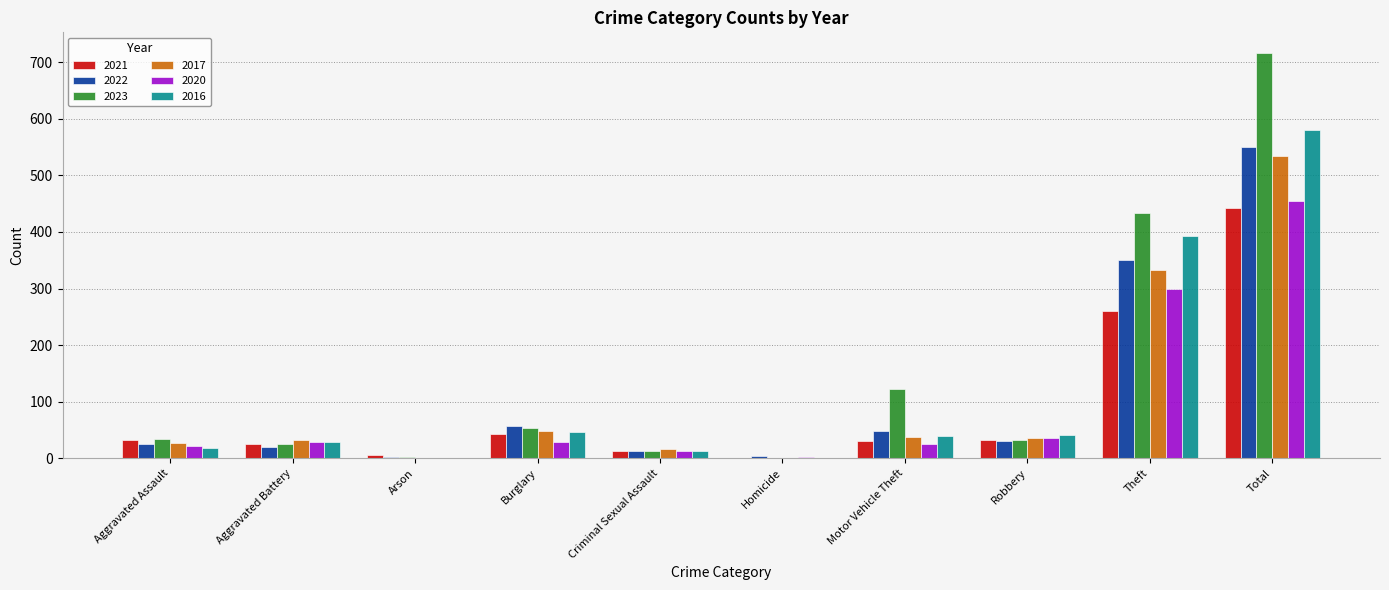

What is the average value of the 2022 series?

110